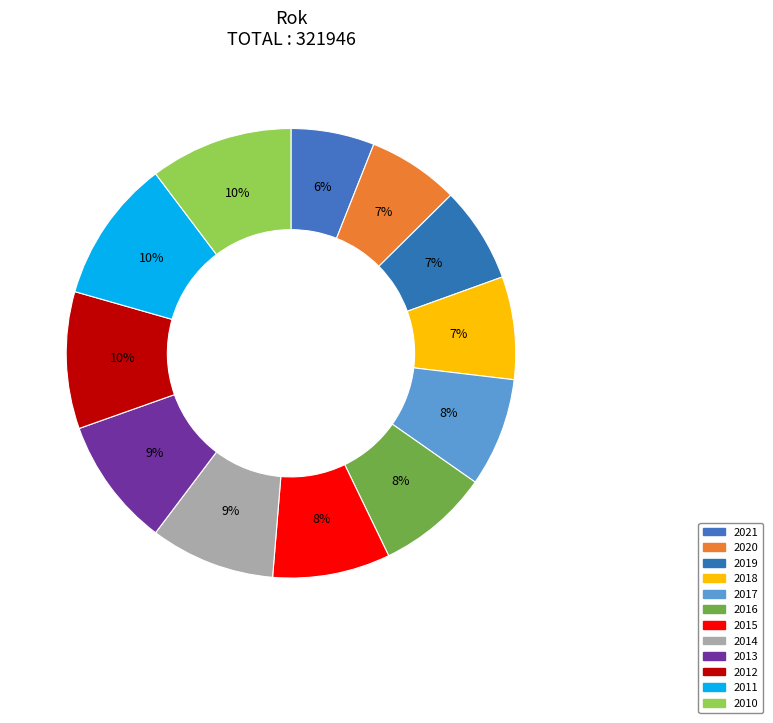

Approximately how many times larger is the value at 2018 compared to 2010?

0.7